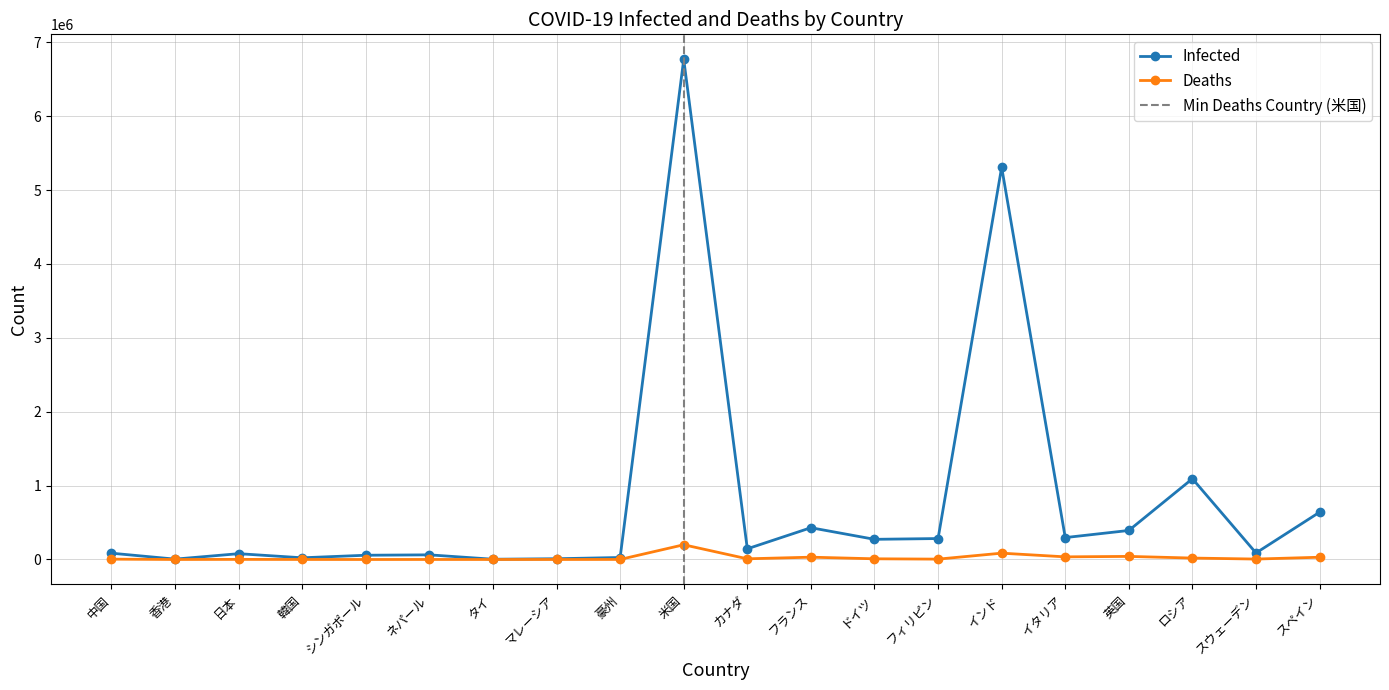

Does the chart have visible grid lines?

Yes